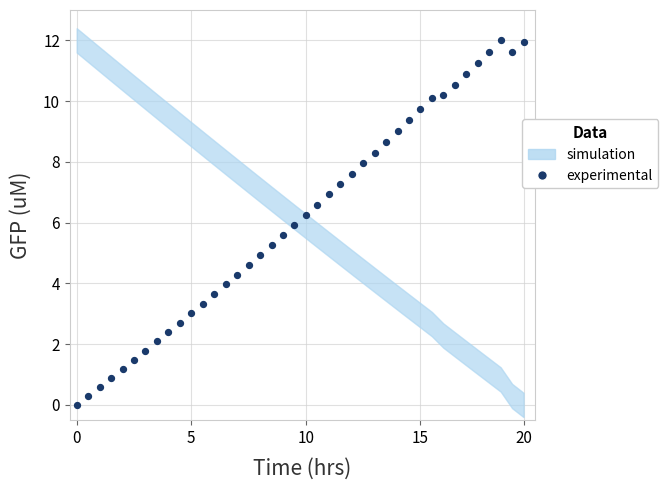

What is the range of X values (max minus min)?

19.5